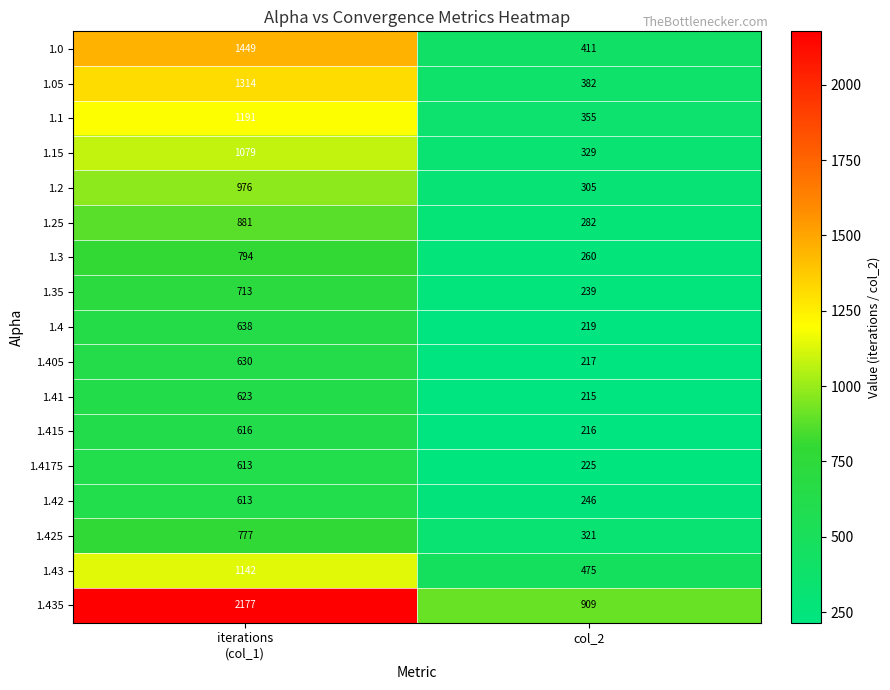

What is the sum of all 1.425 values?

1098